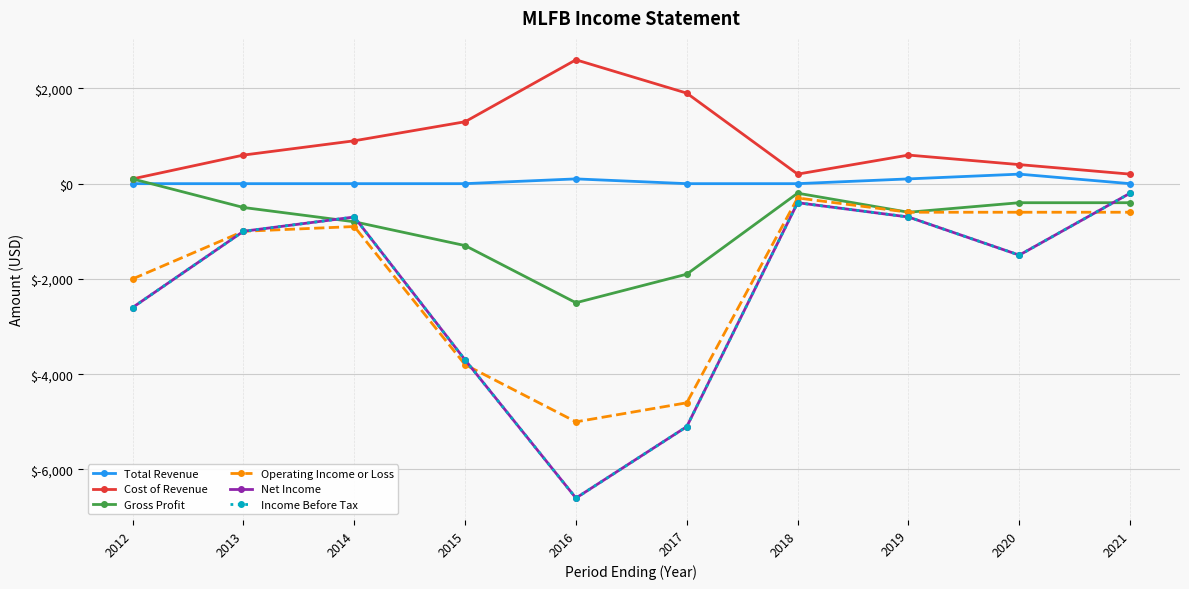

How many negative values does the Gross Profit series have?

9